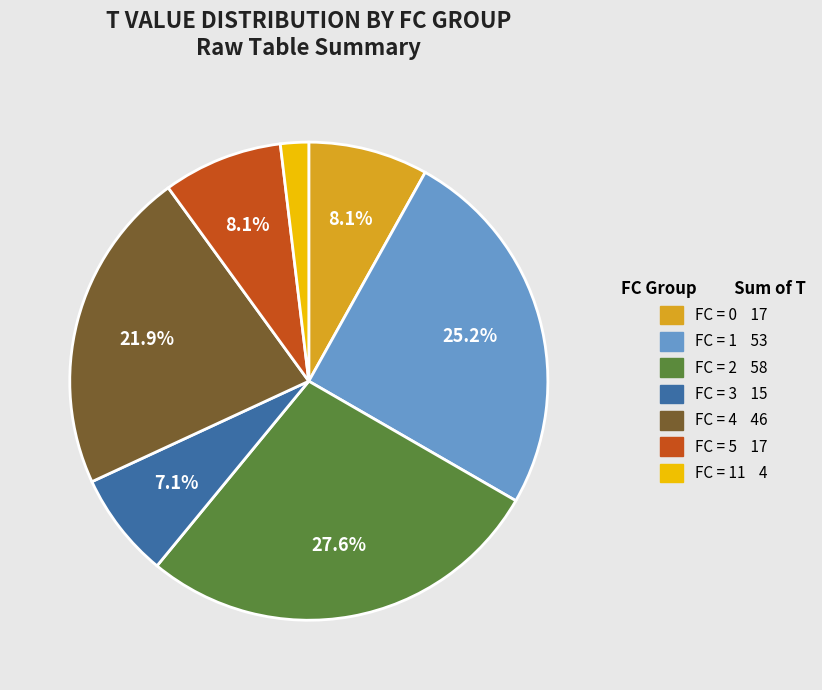

Is there a majority slice in this chart?

No